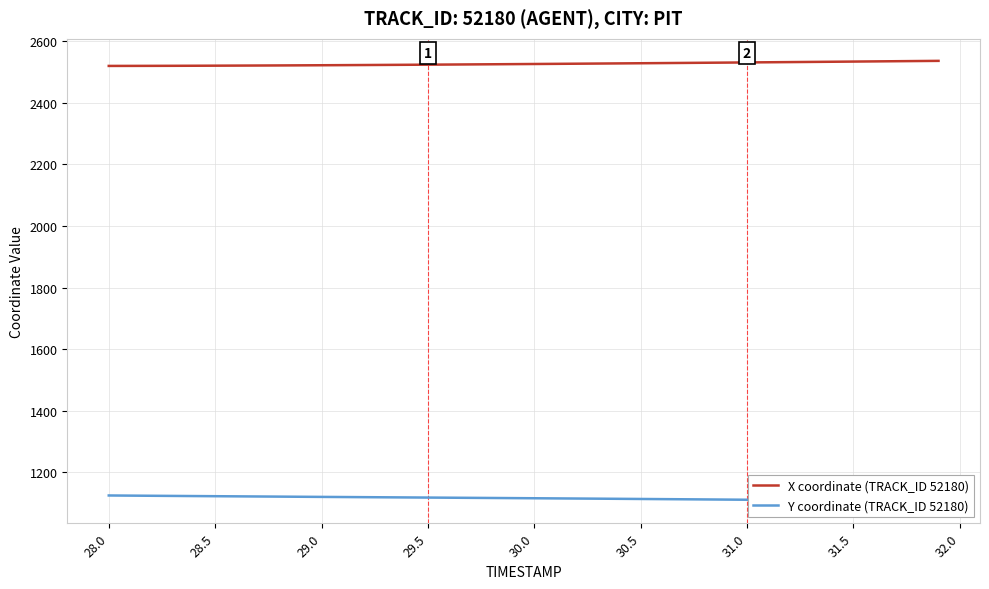

How many lines are shown in the chart?

2